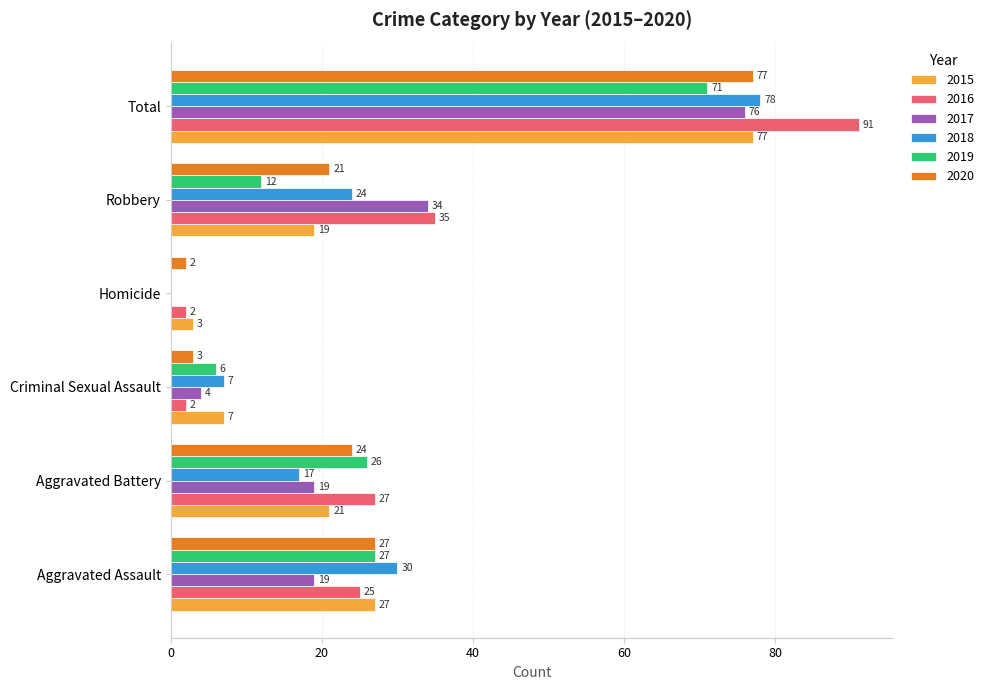

The 2020 series shows 24 at Aggravated Battery. True or false?

True